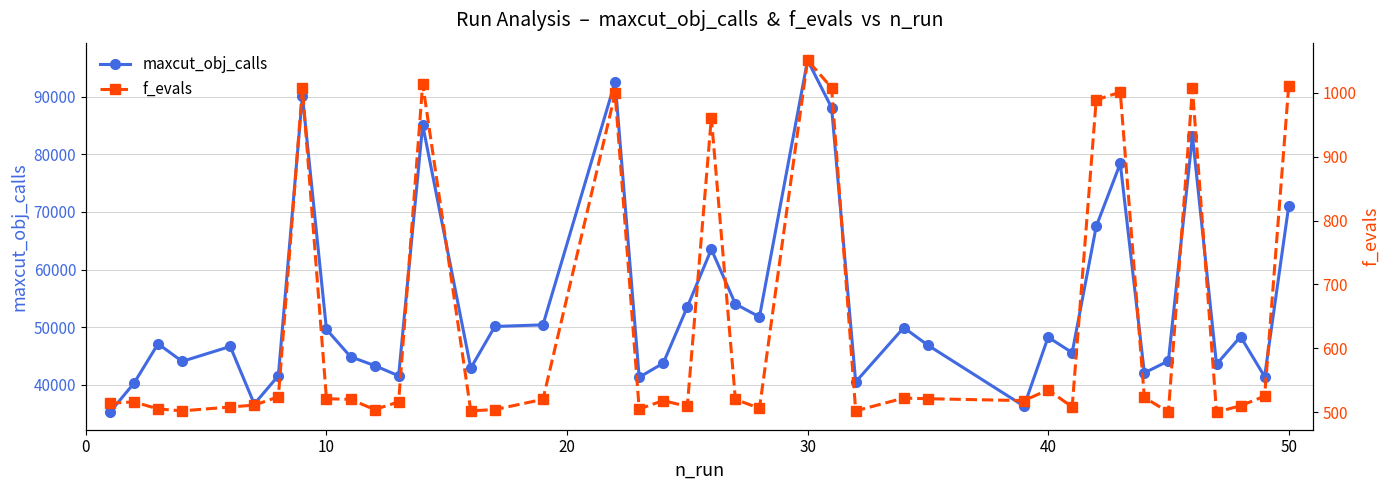

What is the difference between the maximum and minimum values in the f_evals series?

551